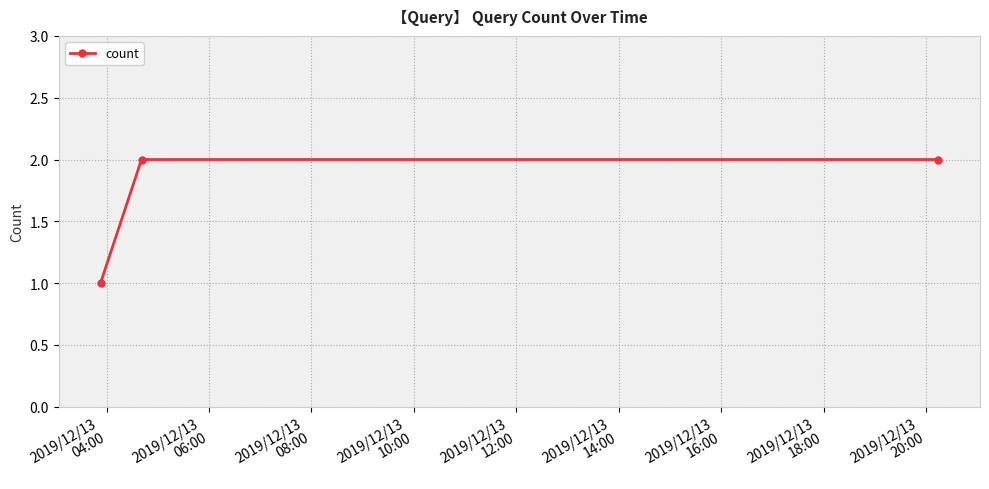

How many data points are less than 2?

1